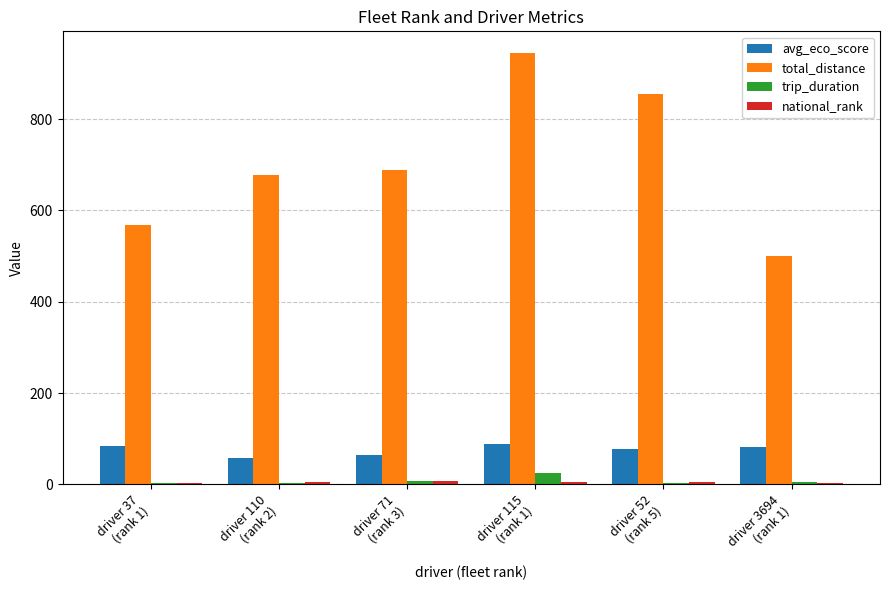

How many total_distance values are between 568 and 856?

4